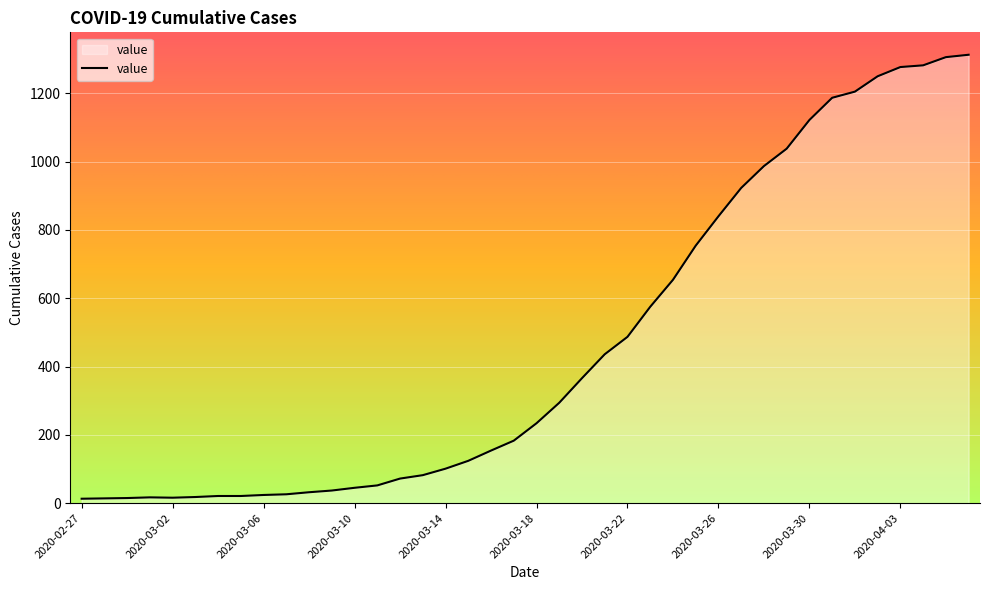

What is the difference between the maximum and minimum values?

1300